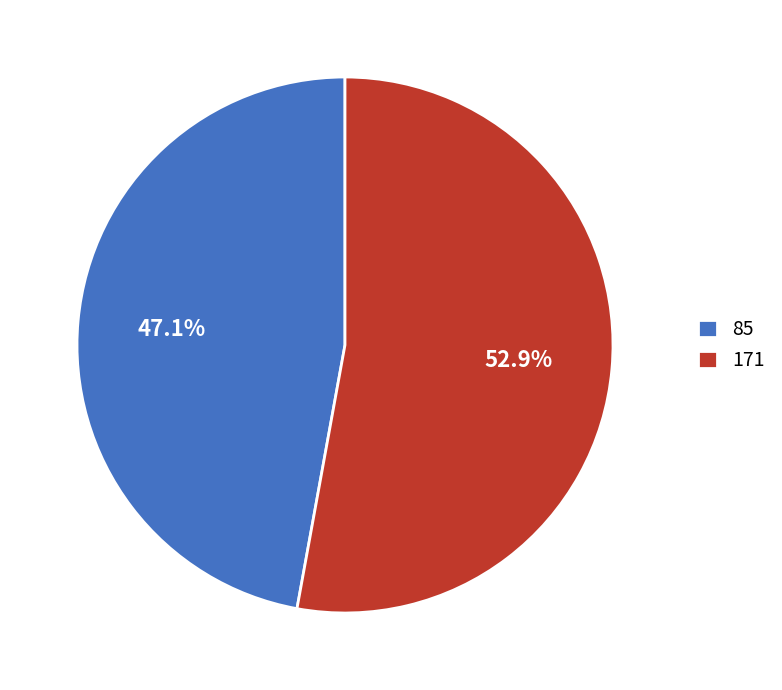

Which slice is the smallest?

85